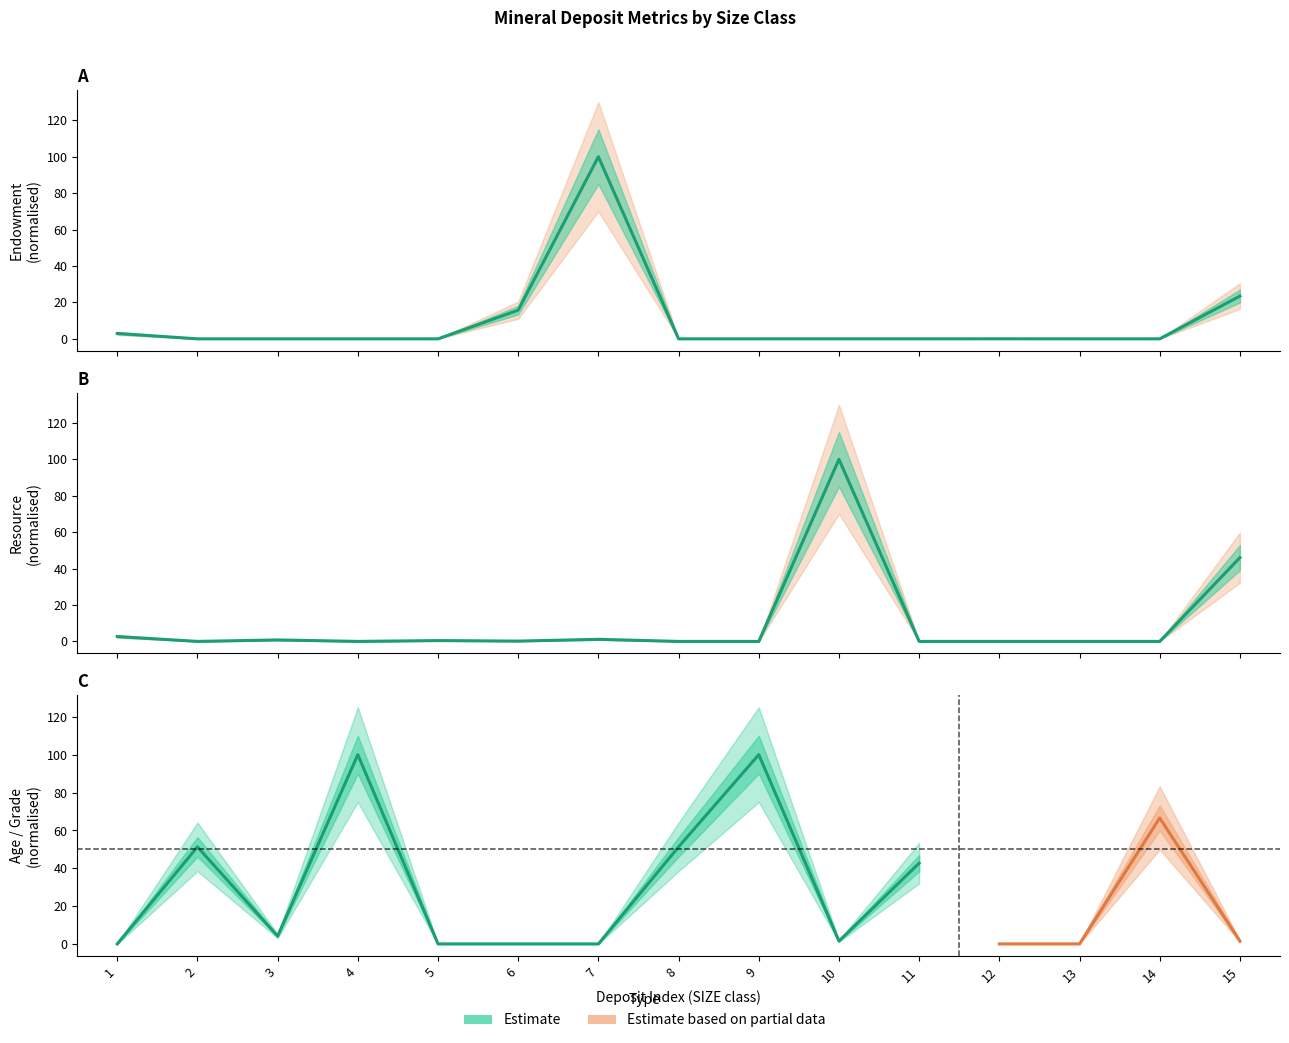

At which category is the sum across all series the highest?

7